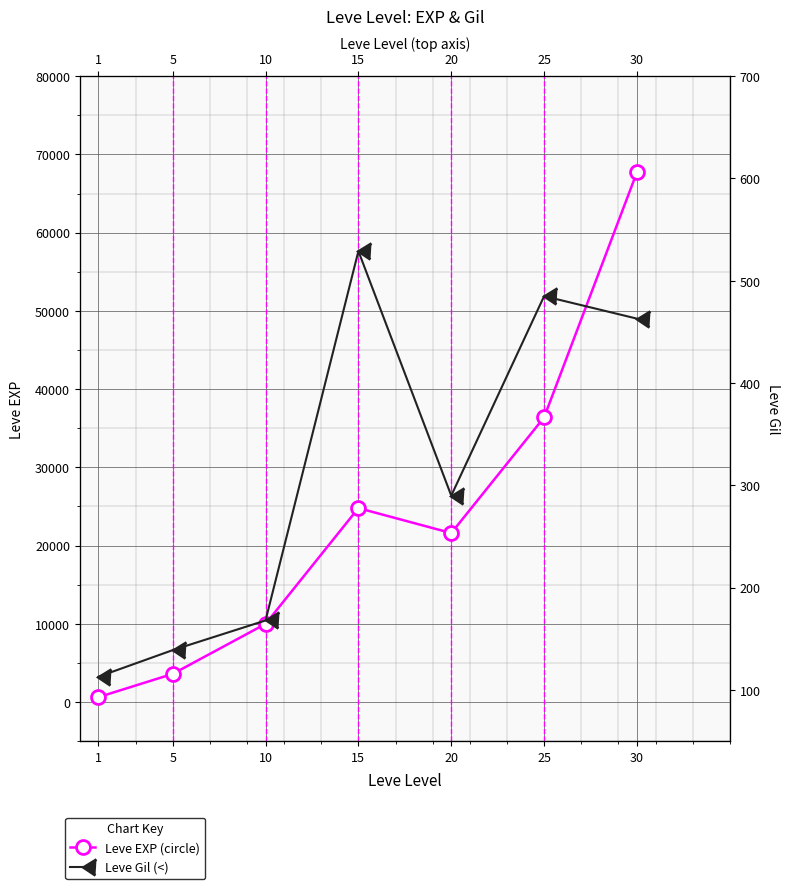

True or false: Leve Gil and Leve EXP intersect in this chart.

False